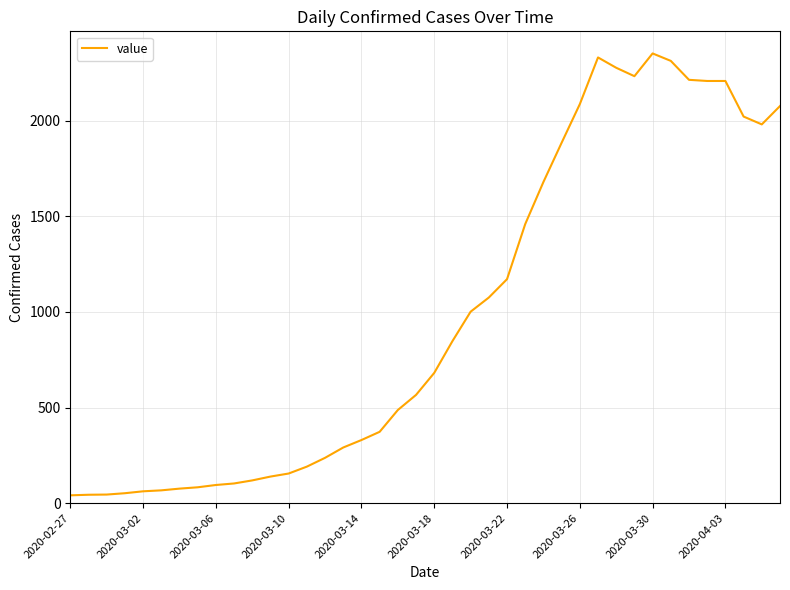

What is the greatest value displayed?

2351